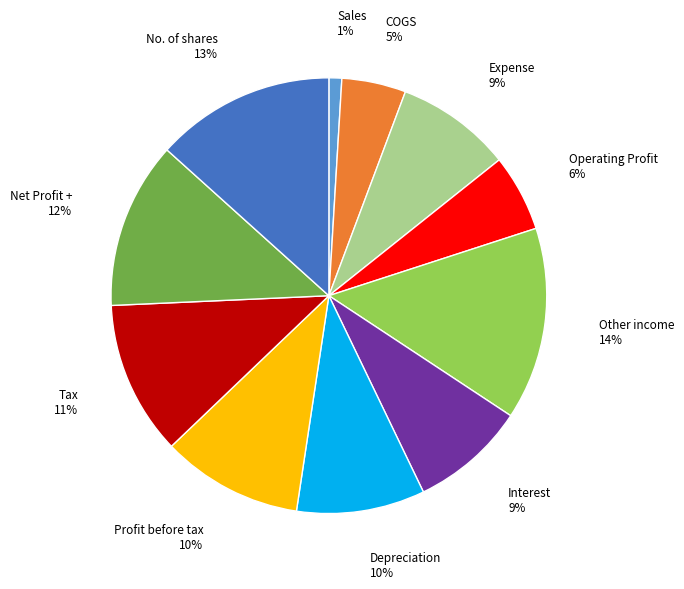

Do Profit before tax and Operating Profit together represent more than half of the pie?

No